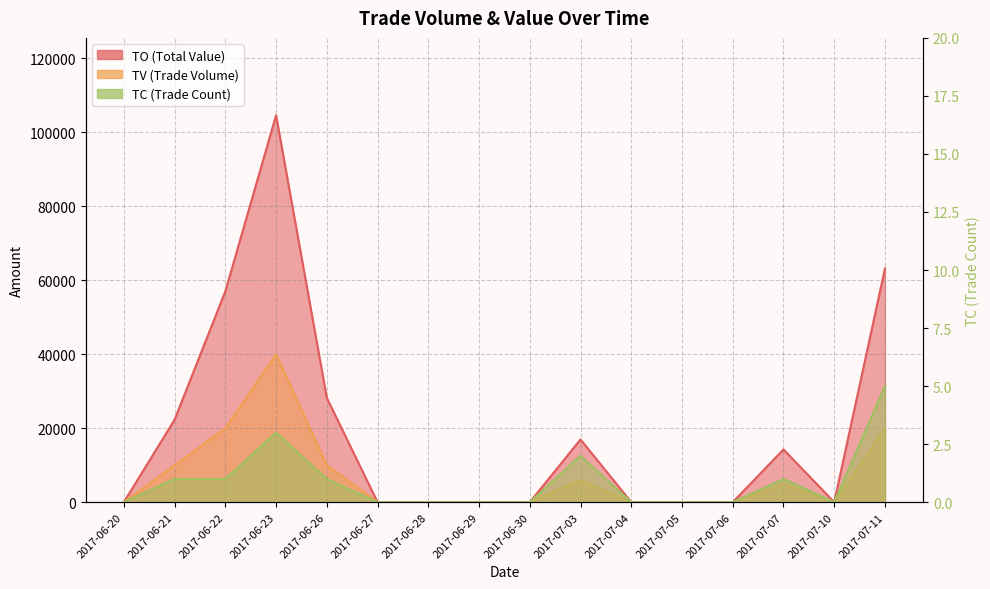

How many categories are shown in the chart?

16